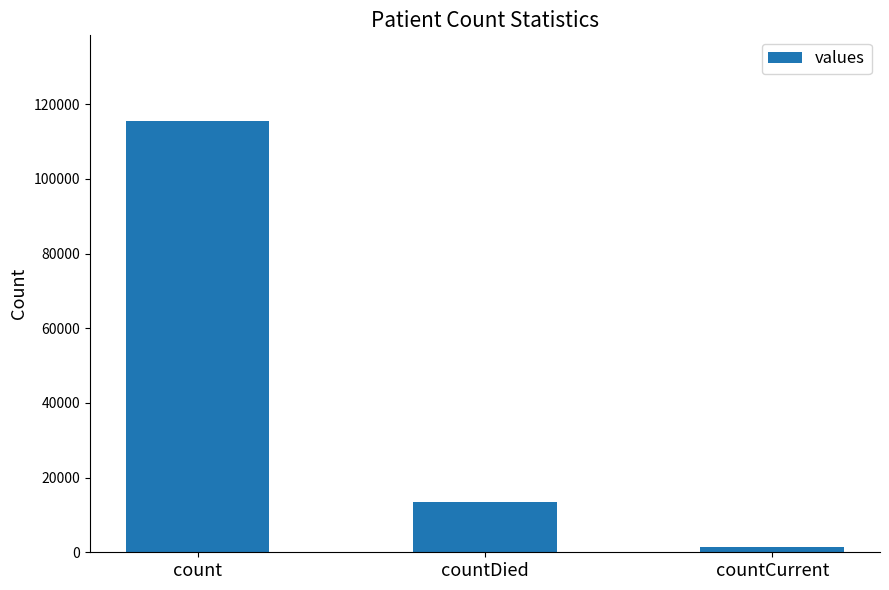

The value at count is 115379. True or false?

True